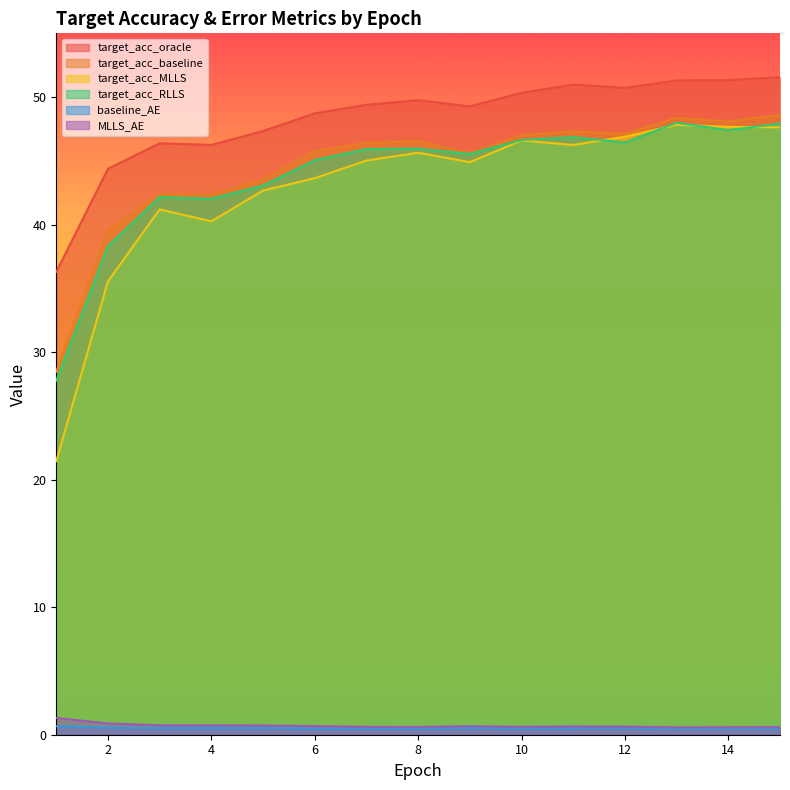

Between 14 and 10, which is larger?

14